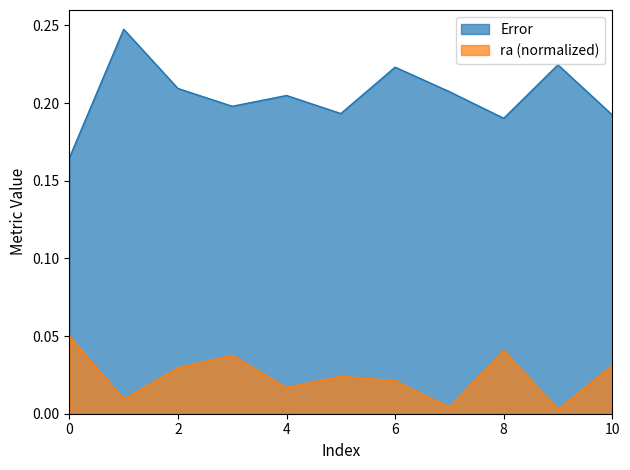

Reading left to right, extract all data points from this chart.

Error: 0=0.2	1=0.2	2=0.2	3=0.2	4=0.2	5=0.2	6=0.2	7=0.2	8=0.2	9=0.2	10=0.2
ra: 0=0.1	1=0.0	2=0.0	3=0.0	4=0.0	5=0.0	6=0.0	7=0.0	8=0.0	9=0.0	10=0.0